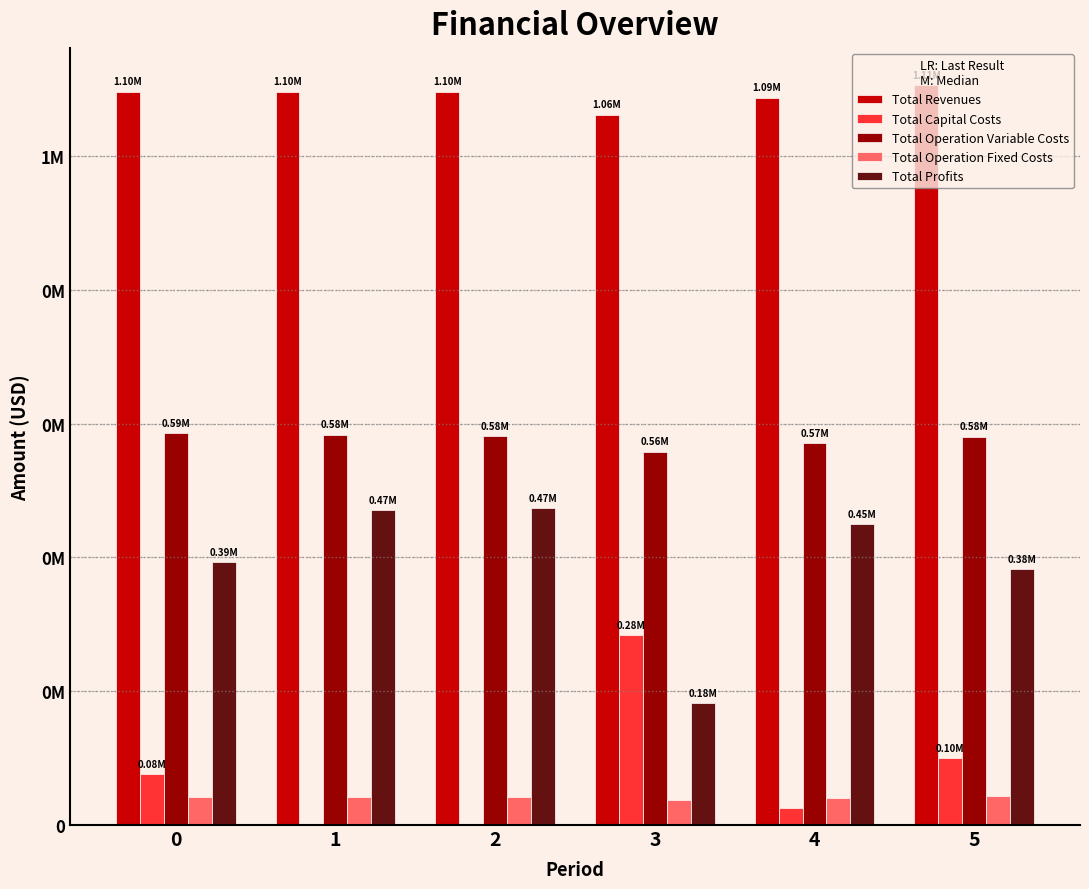

What are all the series names shown in the legend?

Total Revenues, Total Capital Costs, Total Operation Variable Costs, Total Operation Fixed Costs, Total Profits